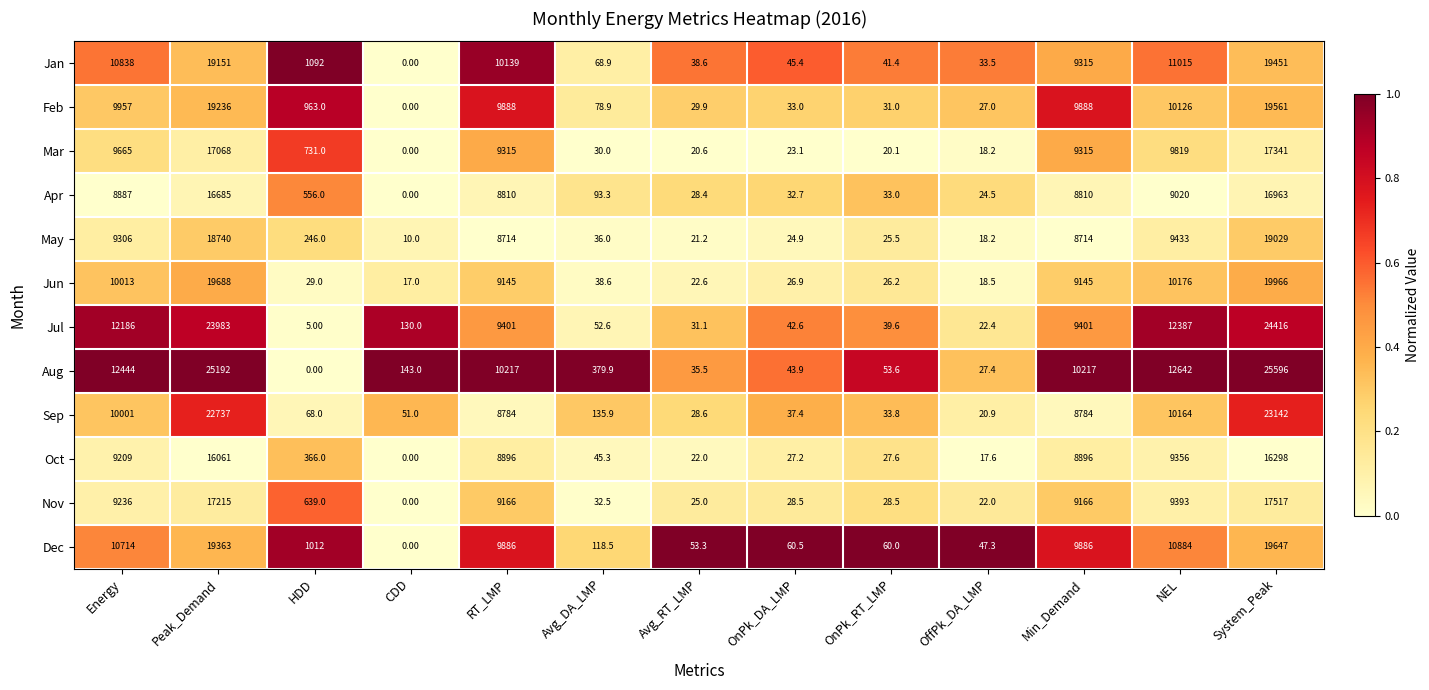

Rank the series at RT_LMP from lowest to highest value.

May, Sep, Apr, Oct, Jun, Nov, Mar, Jul, Dec, Feb, Jan, Aug